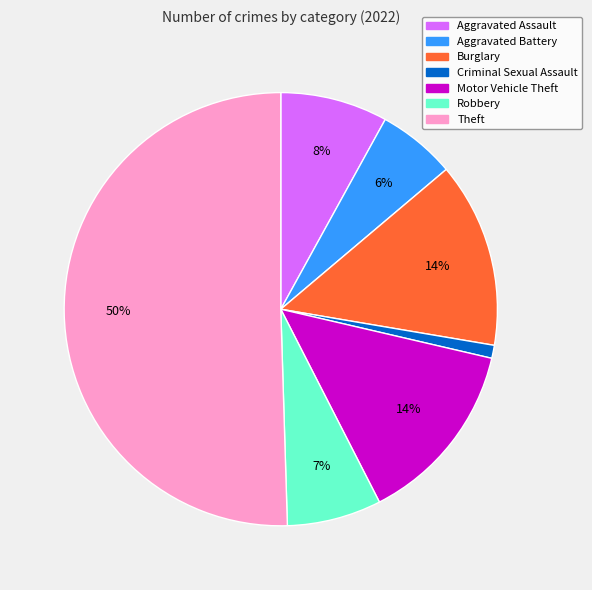

To the nearest percent, what is the average slice percentage?

14%